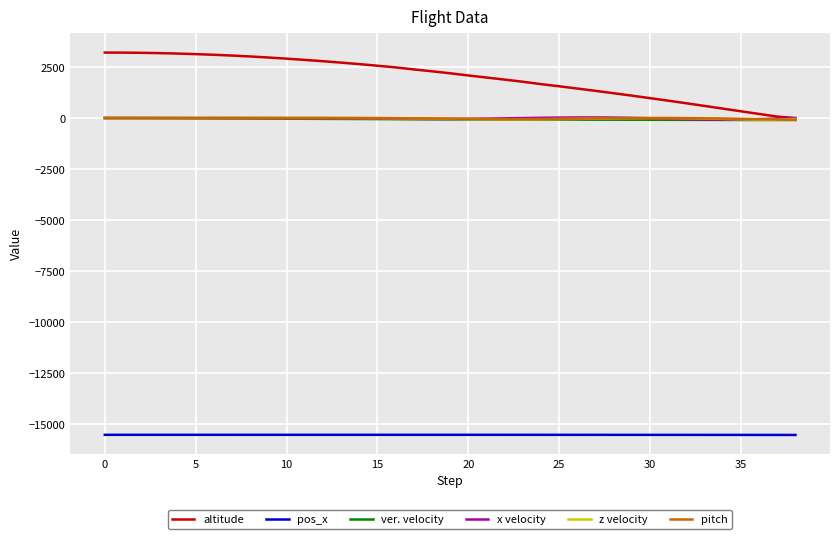

In ver. velocity, how many points are lower than both neighbors (excluding endpoints)?

1